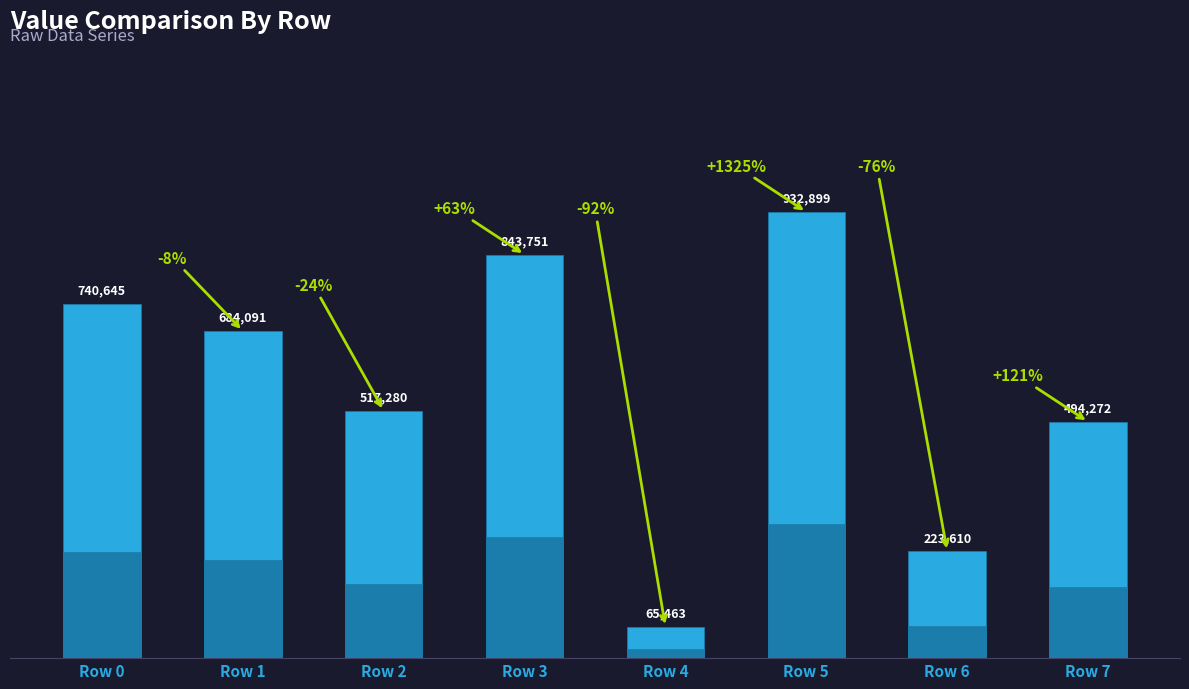

At which label is the value closest to 499181?

Row 7